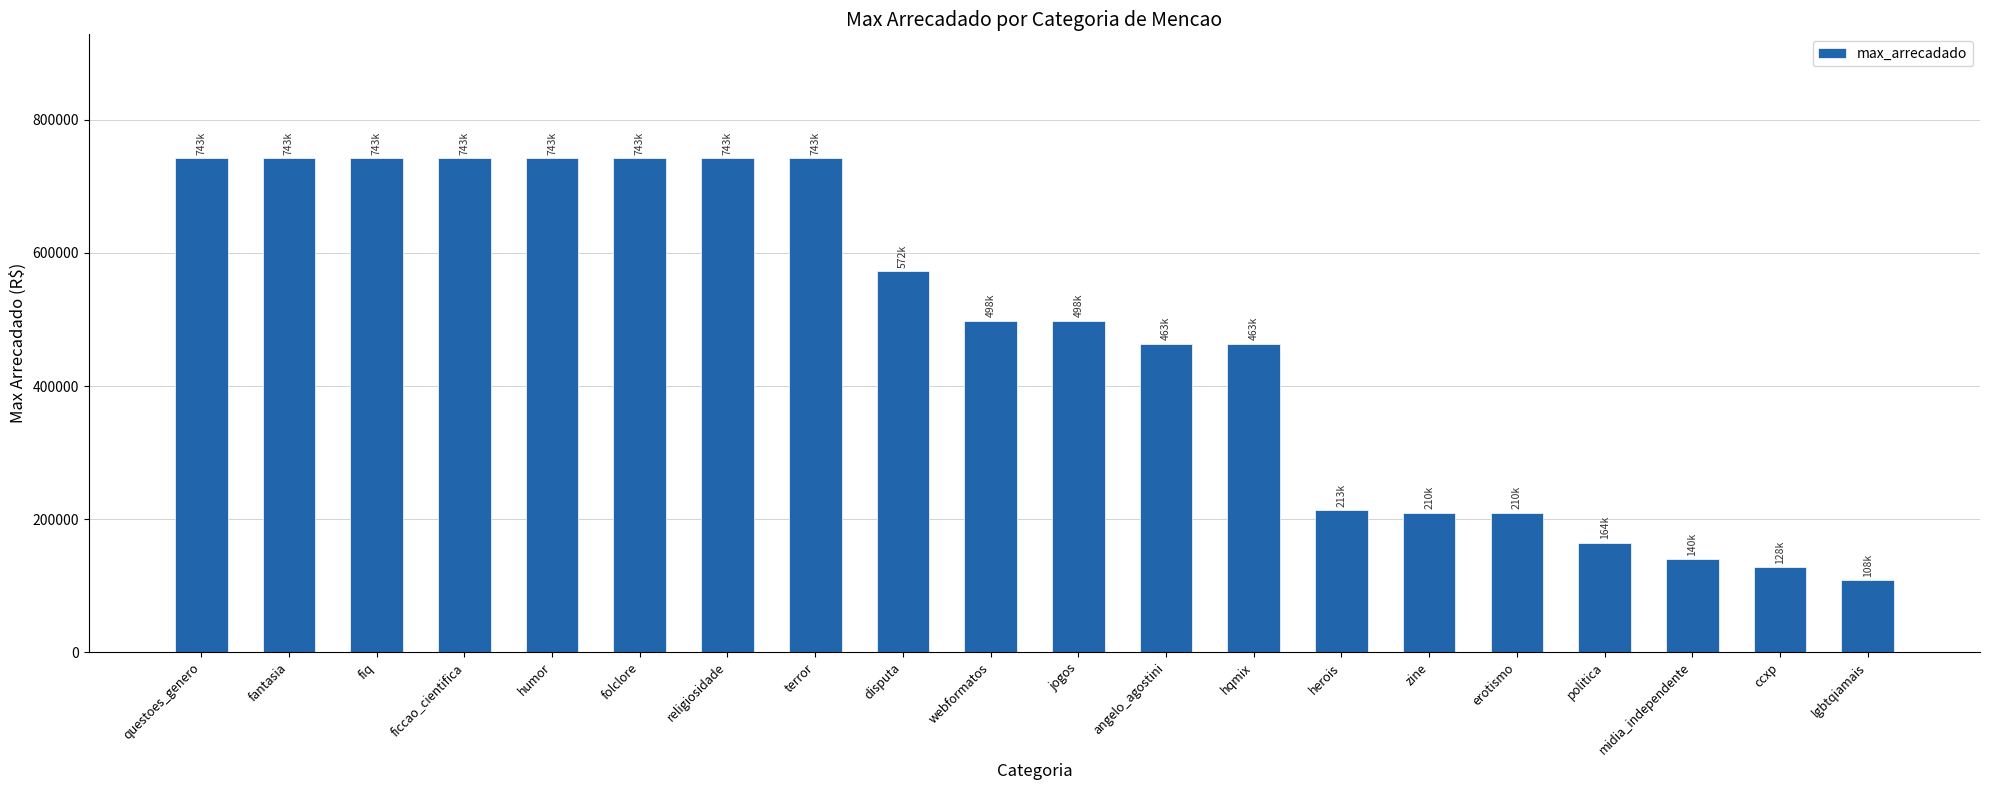

True or false: the data shows 243744.9 at midia_independente.

False